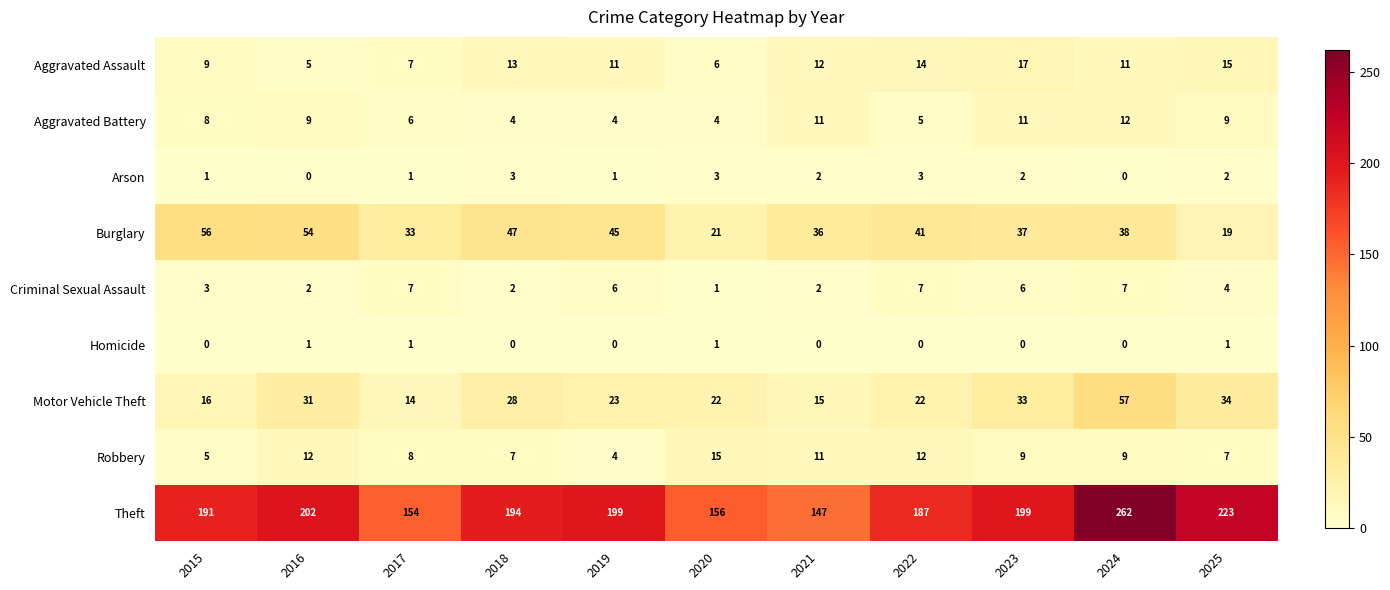

Rank the series by their maximum value, from highest to lowest.

Theft, Motor Vehicle Theft, Burglary, Aggravated Assault, Robbery, Aggravated Battery, Criminal Sexual Assault, Arson, Homicide